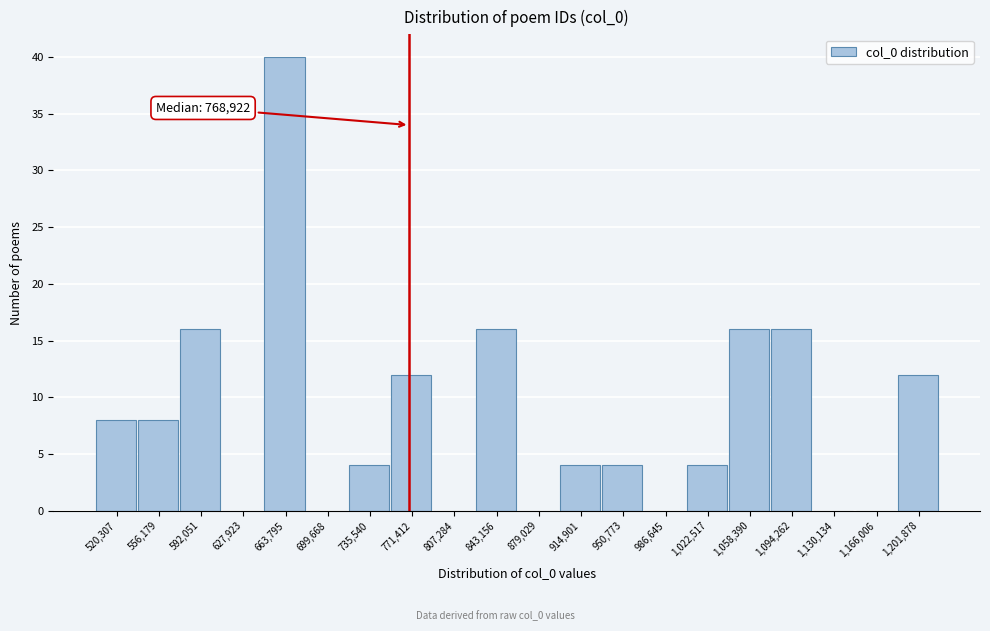

Which range on the x-axis has the tallest bar?

645000 to 680000